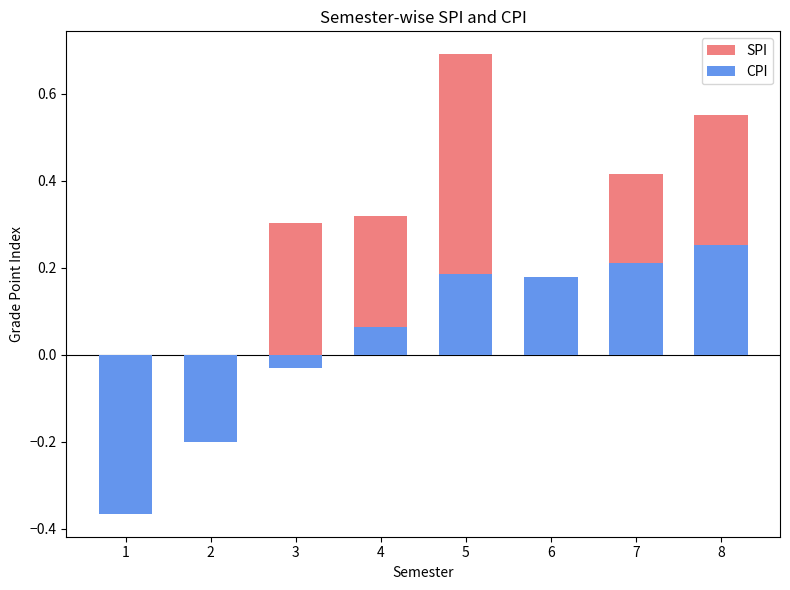

At which category is the sum across all series the highest?

5